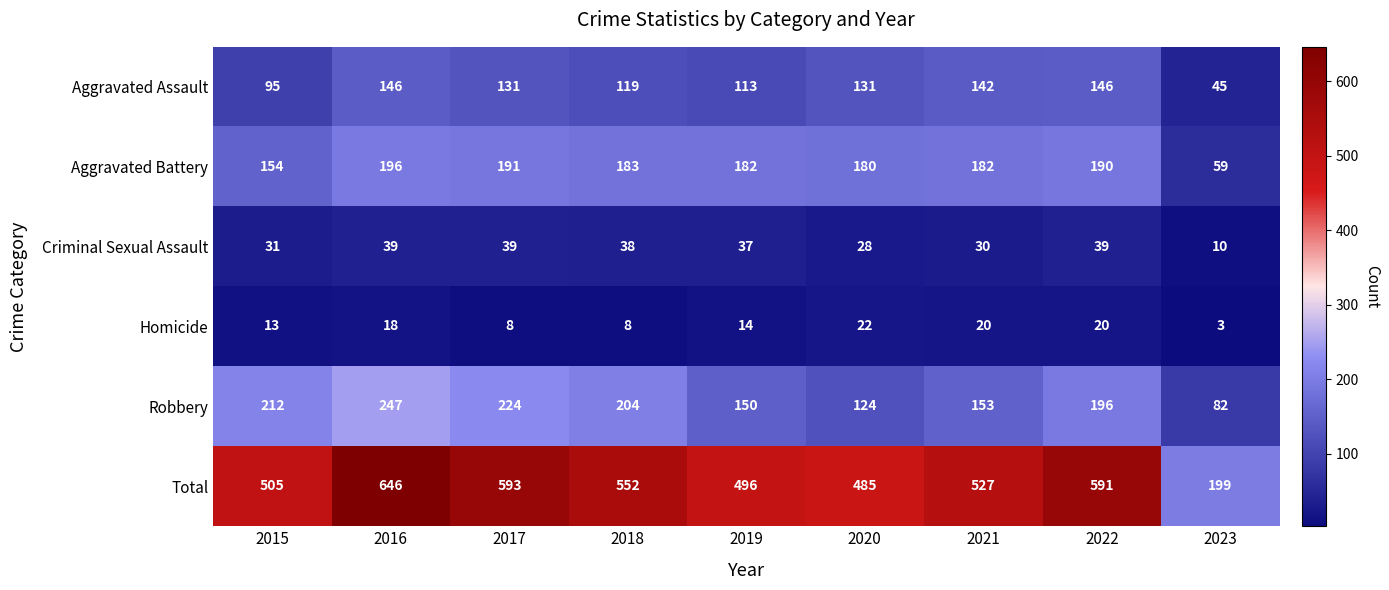

Which series changed the most between 2019 and 2021?

Total